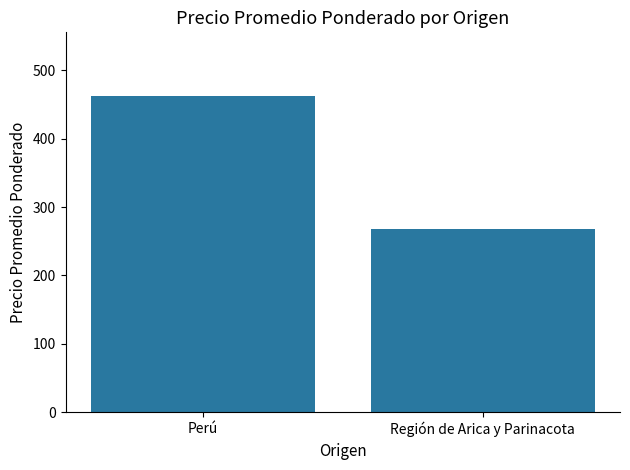

Is it true that the value at Perú is 811?

False